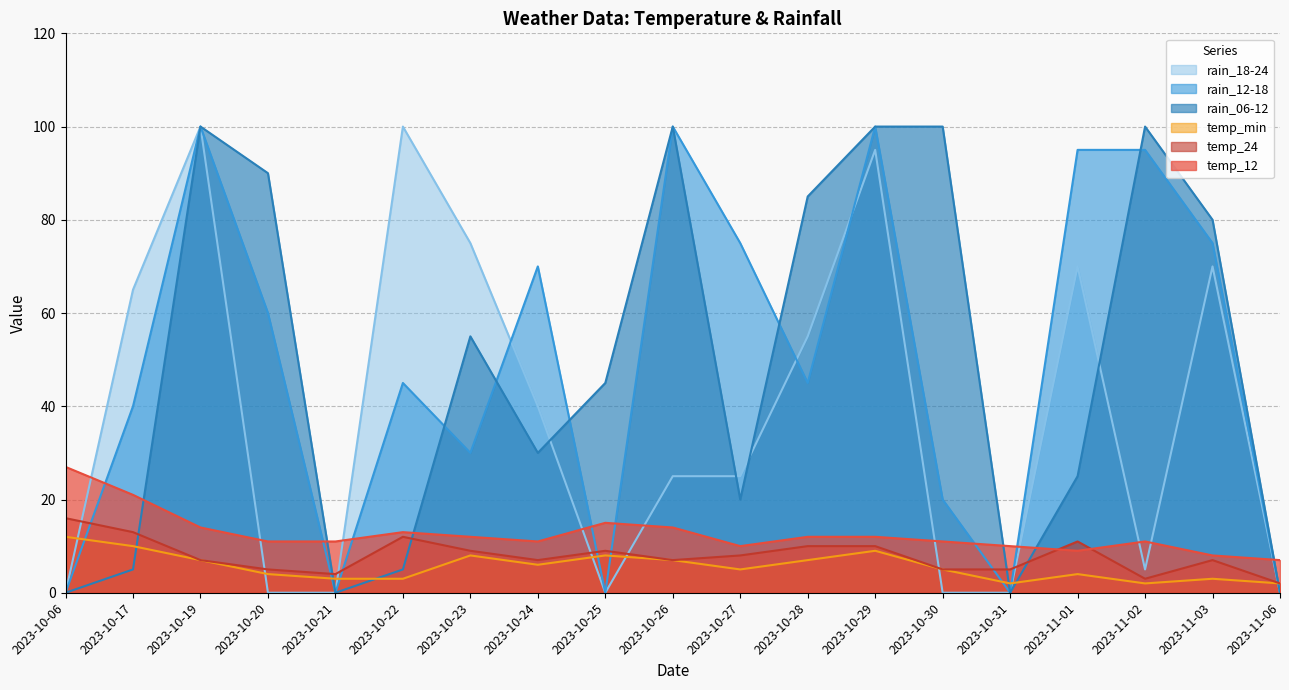

What is the difference between the highest and lowest values at 2023-11-03?

77